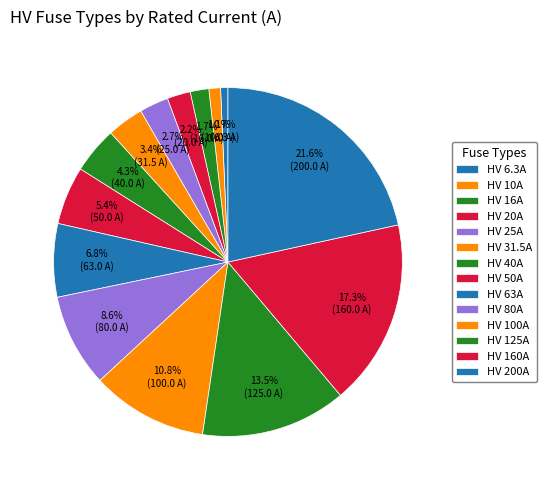

Approximately how many times larger is the value at HV 200A compared to HV 80A?

2.5